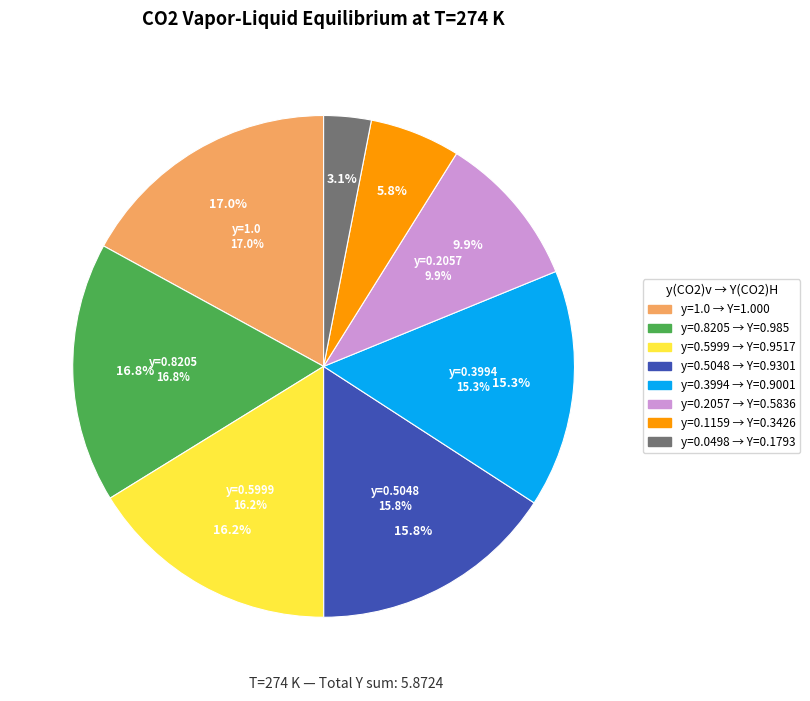

How many slices are in this pie chart?

8